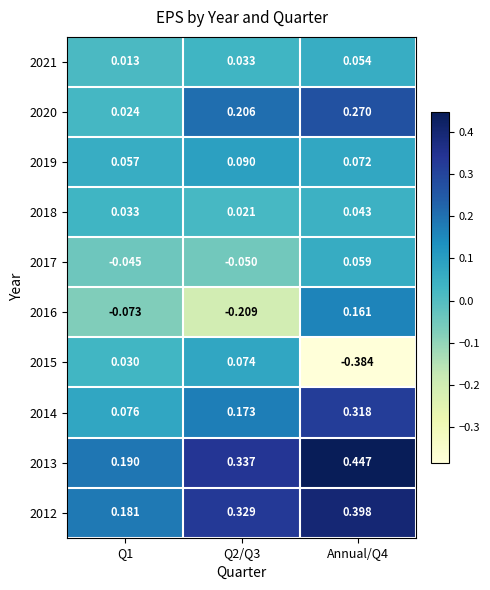

Rank the series by their maximum value, from highest to lowest.

2013, 2012, 2014, 2020, 2016, 2019, 2015, 2017, 2021, 2018